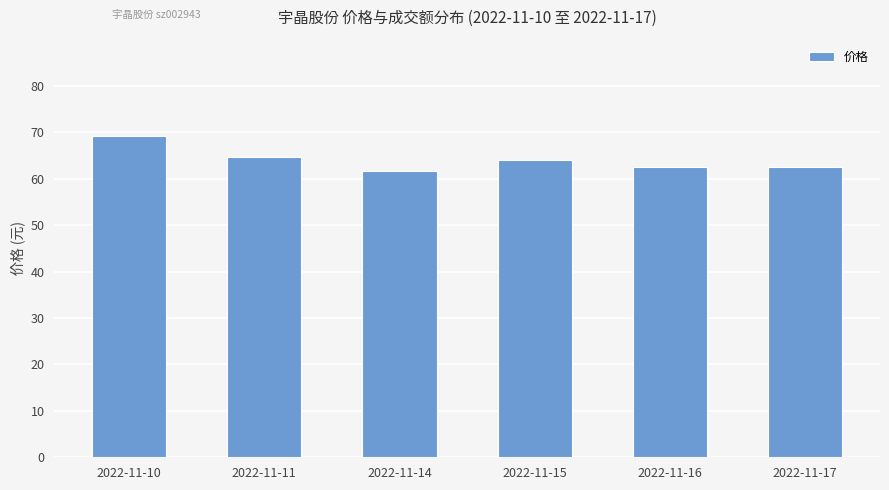

How many data points are less than 64?

3